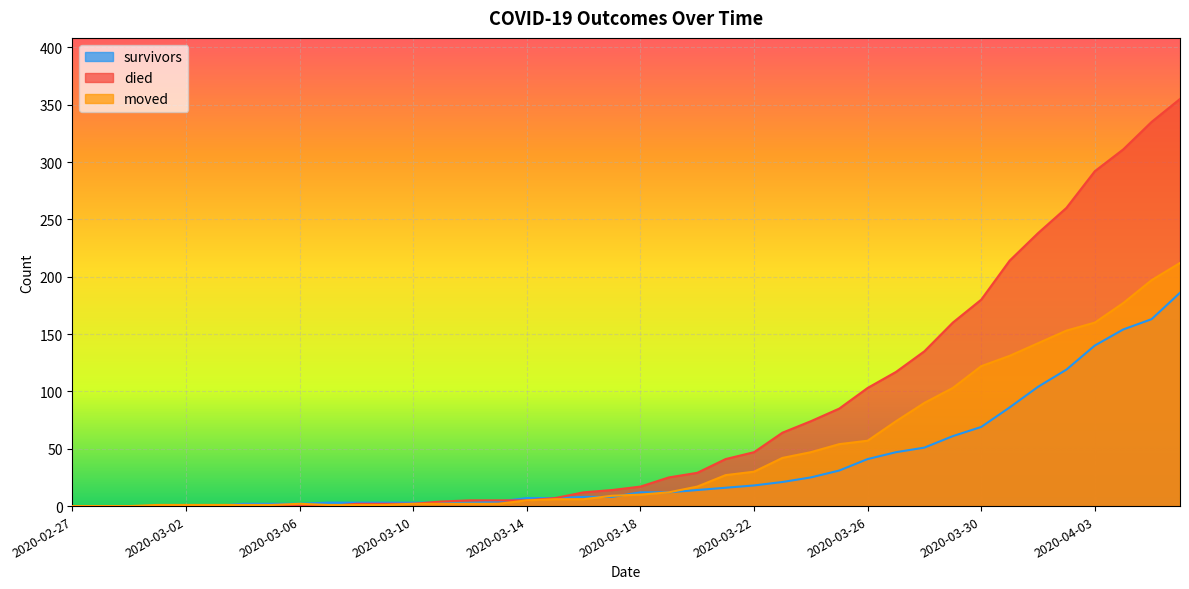

How many data points in survivors are above 12?

18